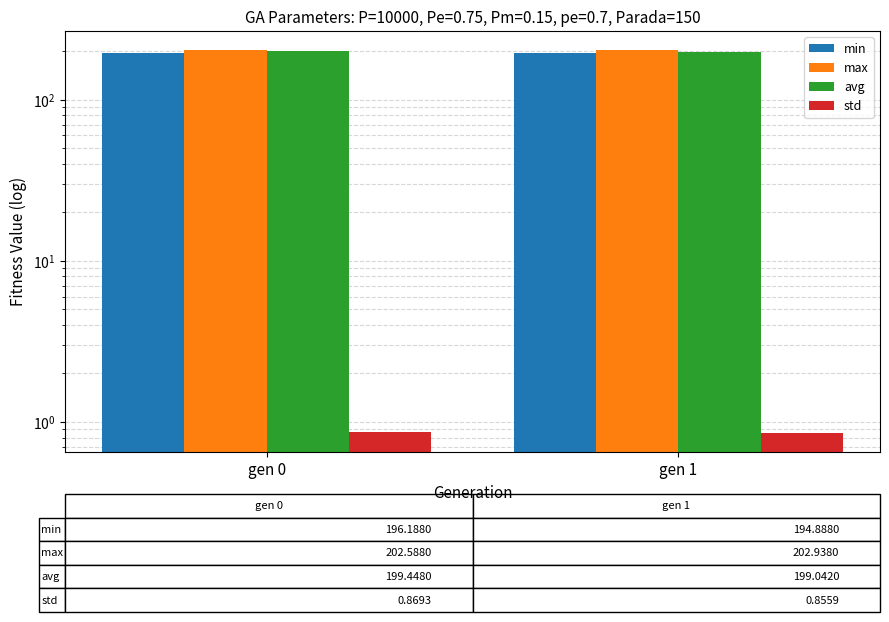

Rank the series at gen 0 from lowest to highest value.

std, min, avg, max